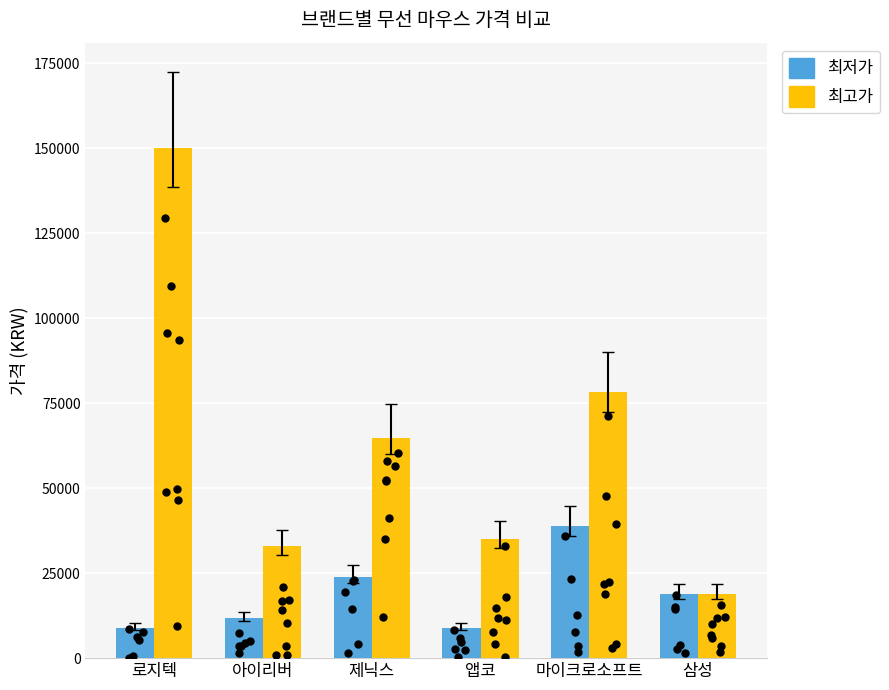

Which series has the largest total across all categories?

최고가